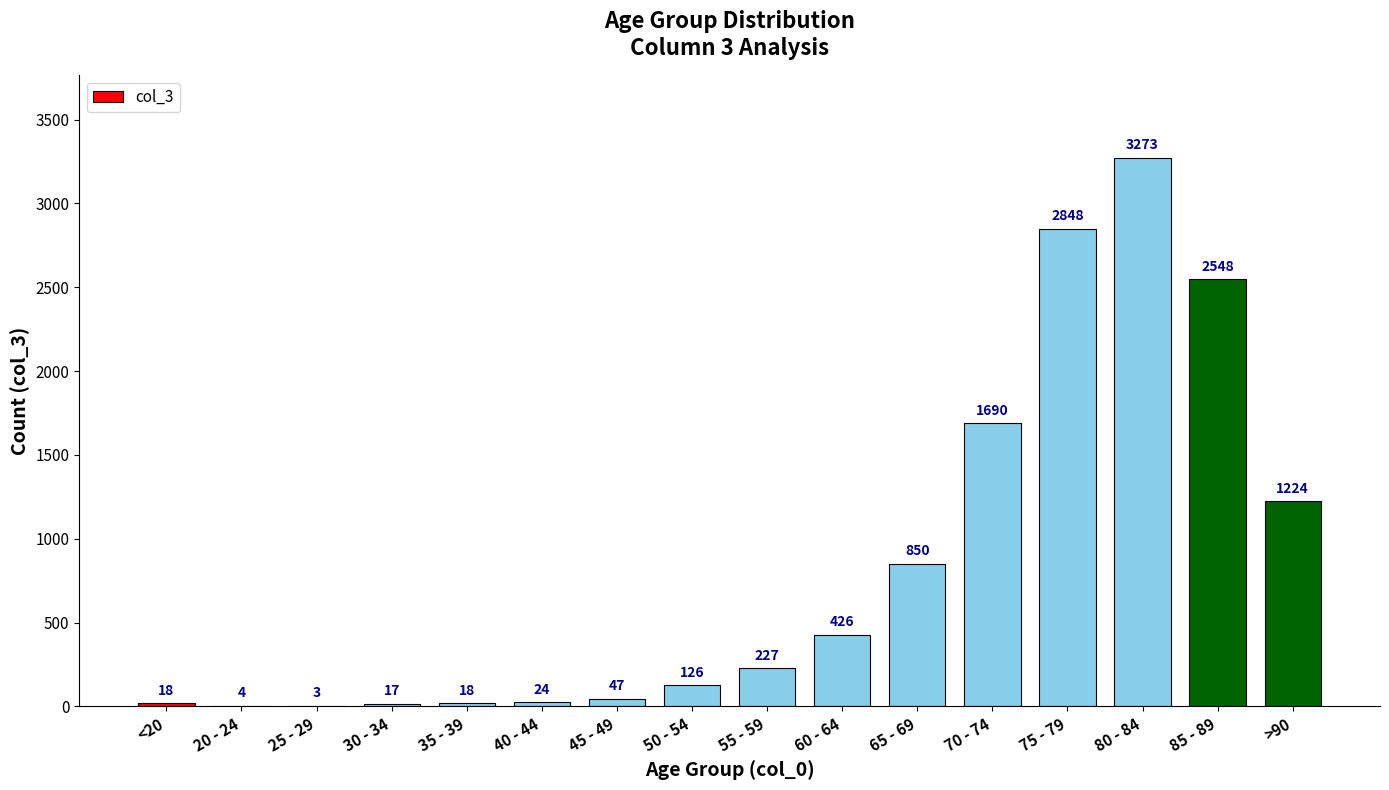

What is the sum of the values at 80 - 84 and >90?

4497